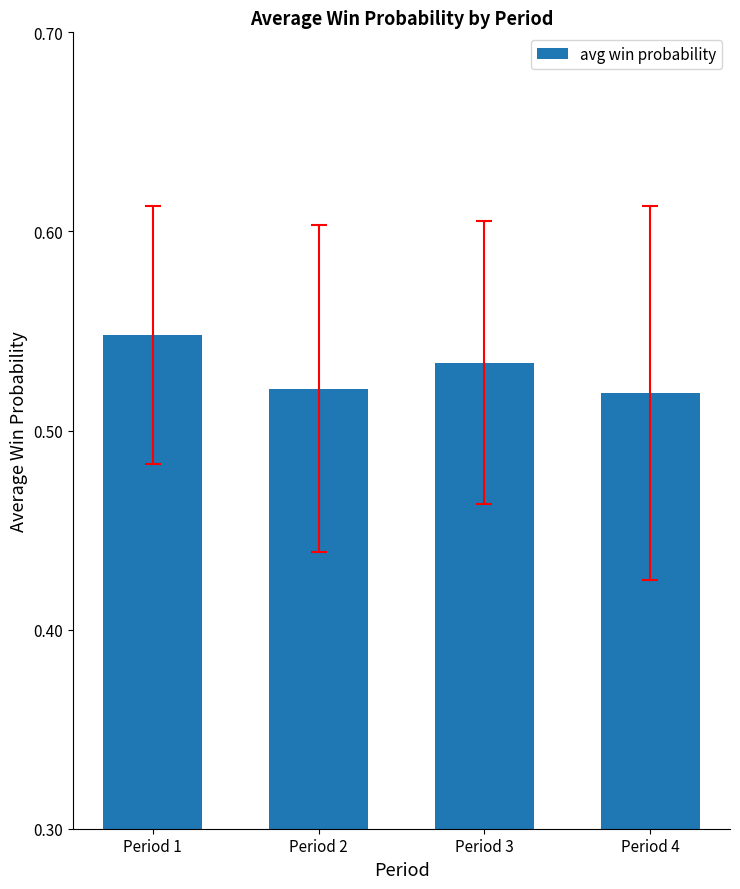

How many values are between 0 and 1?

4